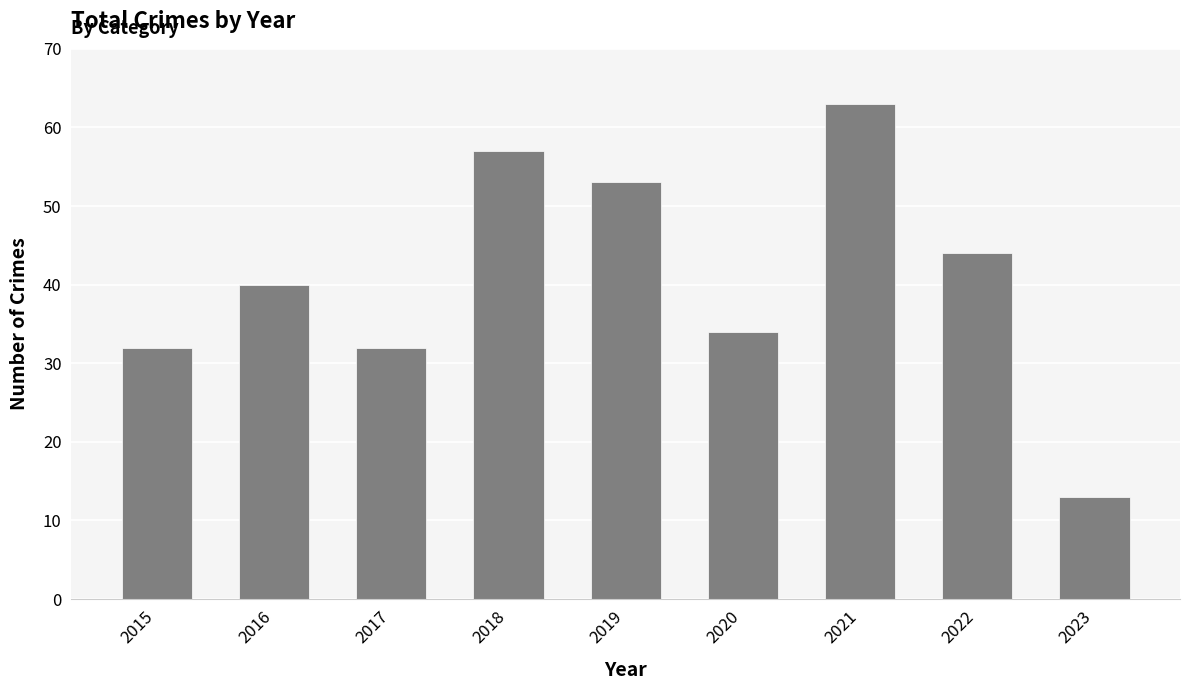

Are the bars grouped side by side (vs. stacked)?

No